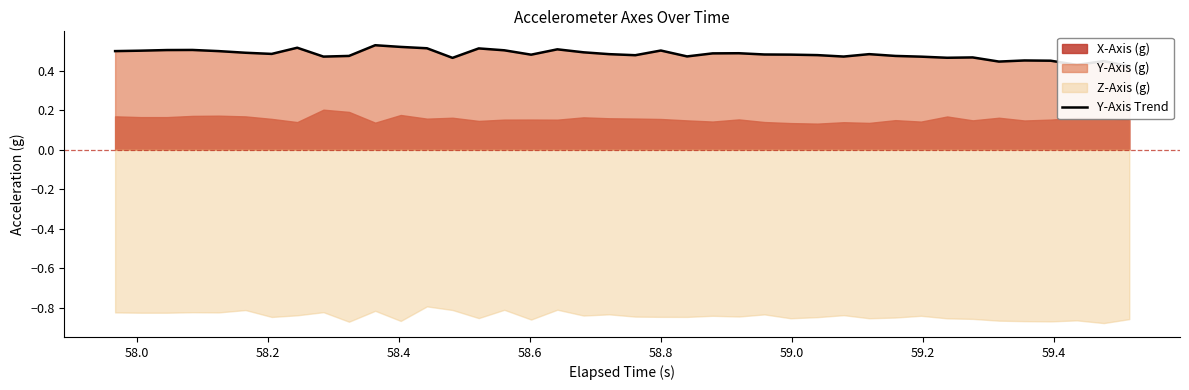

True or false: the data shows 0.7 at 11.

False